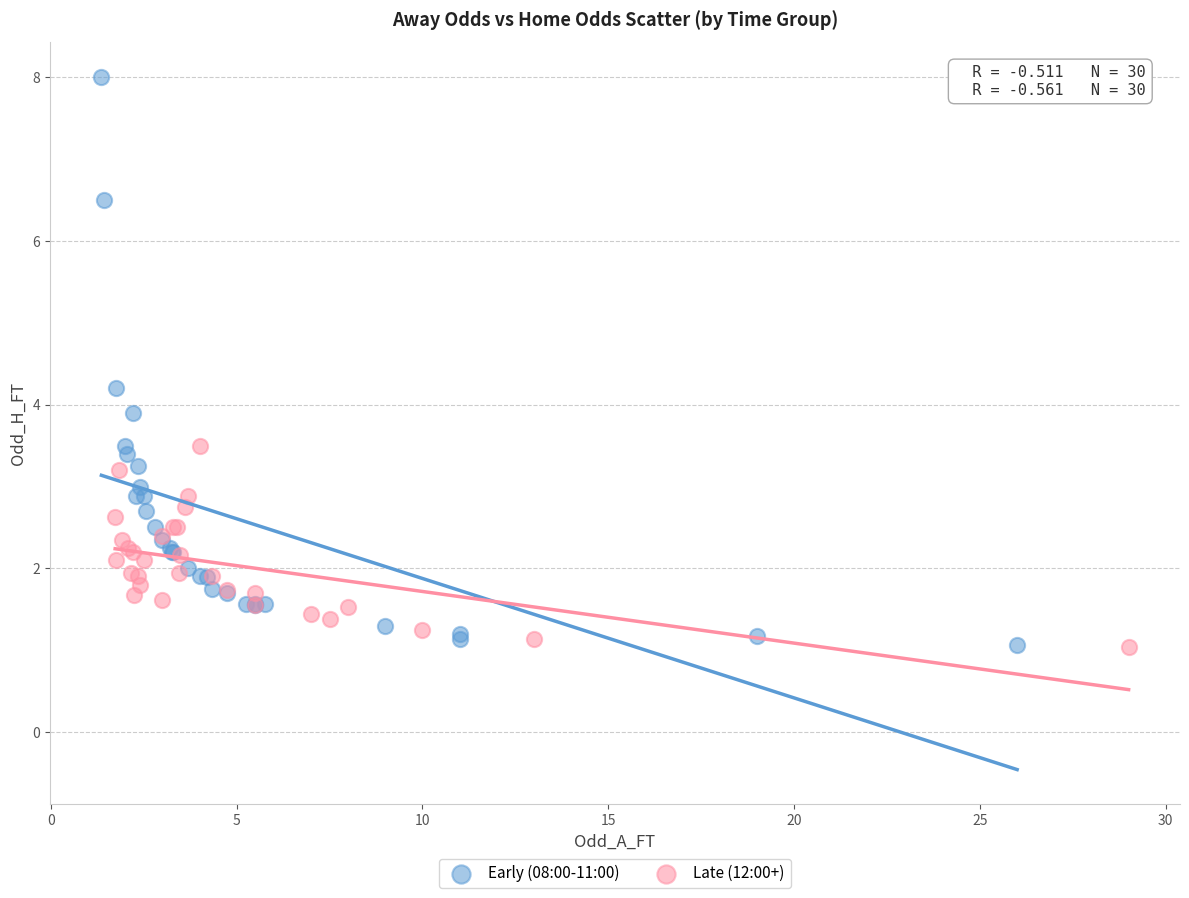

What are all the series names shown in the legend?

Early (08:00-11:00), Late (12:00+)